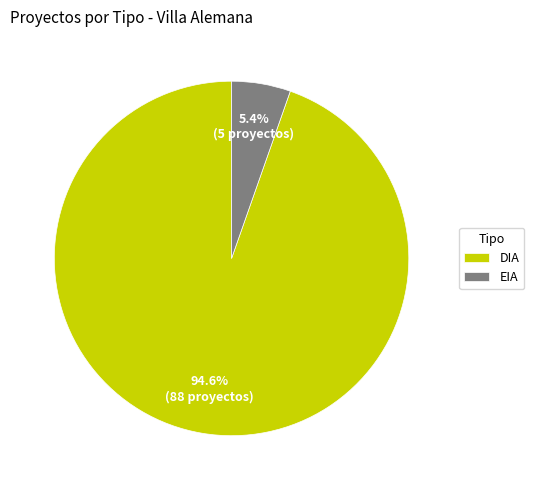

To the nearest percent, what portion does EIA represent?

5%